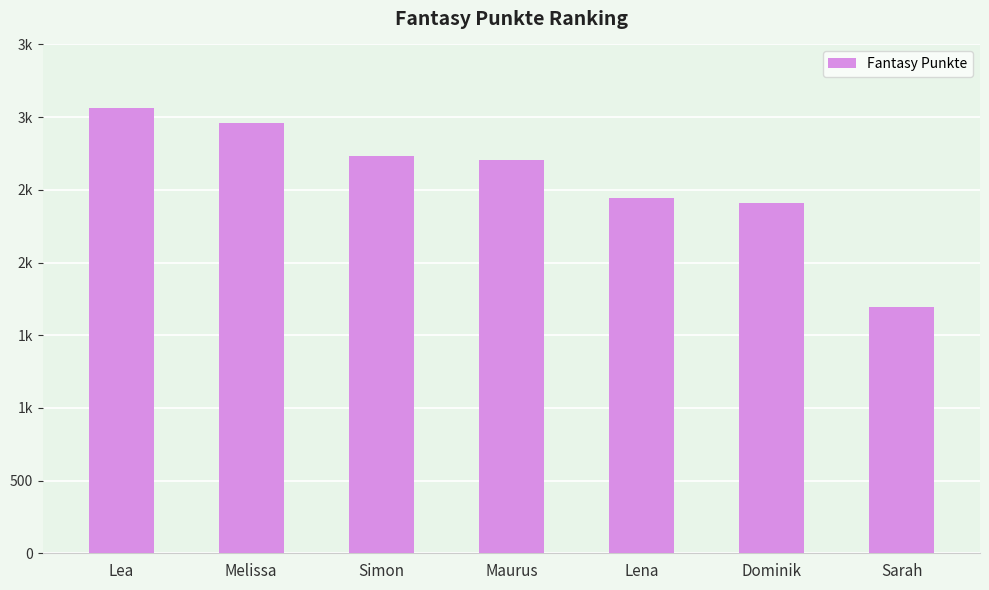

List the labels in order of value, largest first.

Lea, Melissa, Simon, Maurus, Lena, Dominik, Sarah